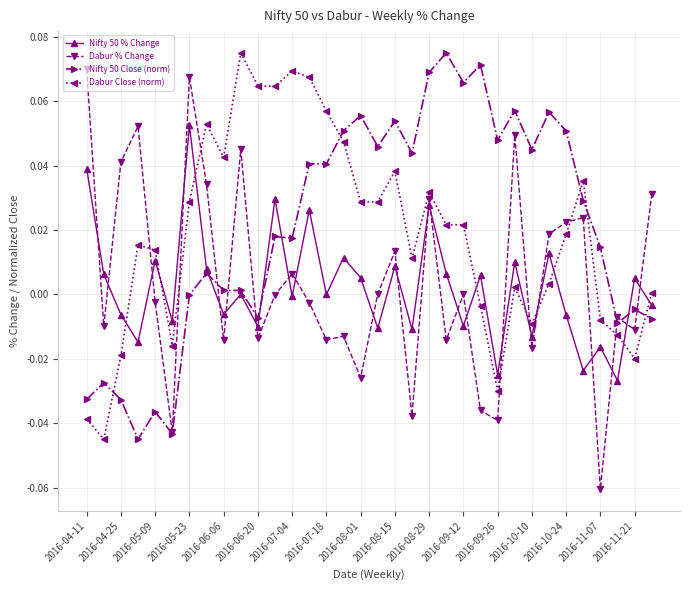

True or false: Nifty 50 % Change has more than 1 interior local peaks.

True